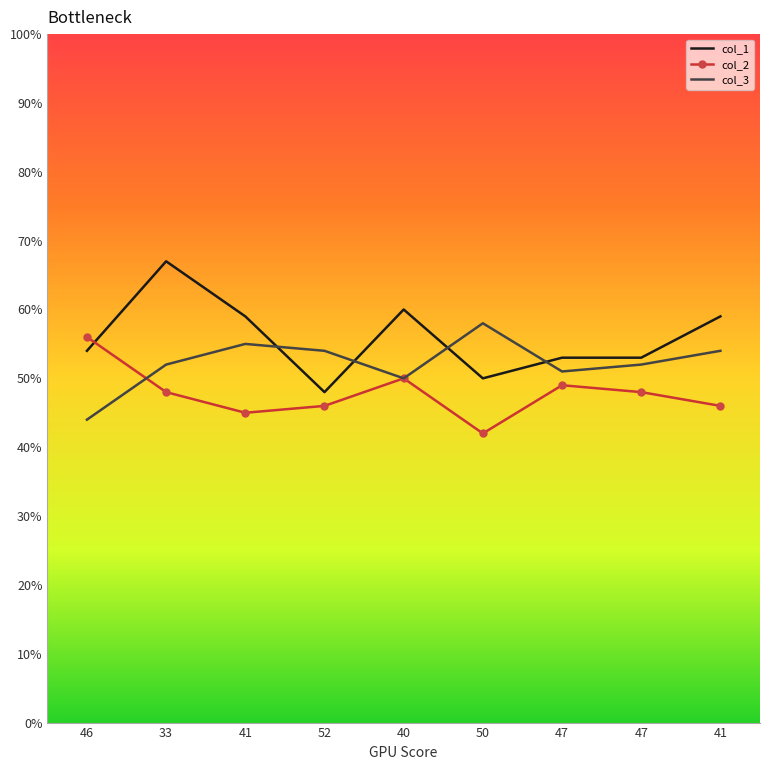

What are all the series names shown in the legend?

col_1, col_2, col_3